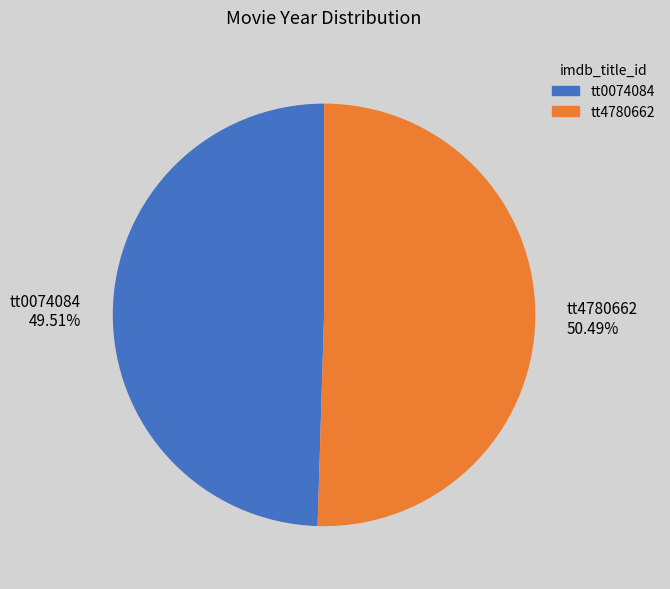

What is the ratio of the value at tt0074084 49.51% to the value at tt4780662 50.49%?

1.0